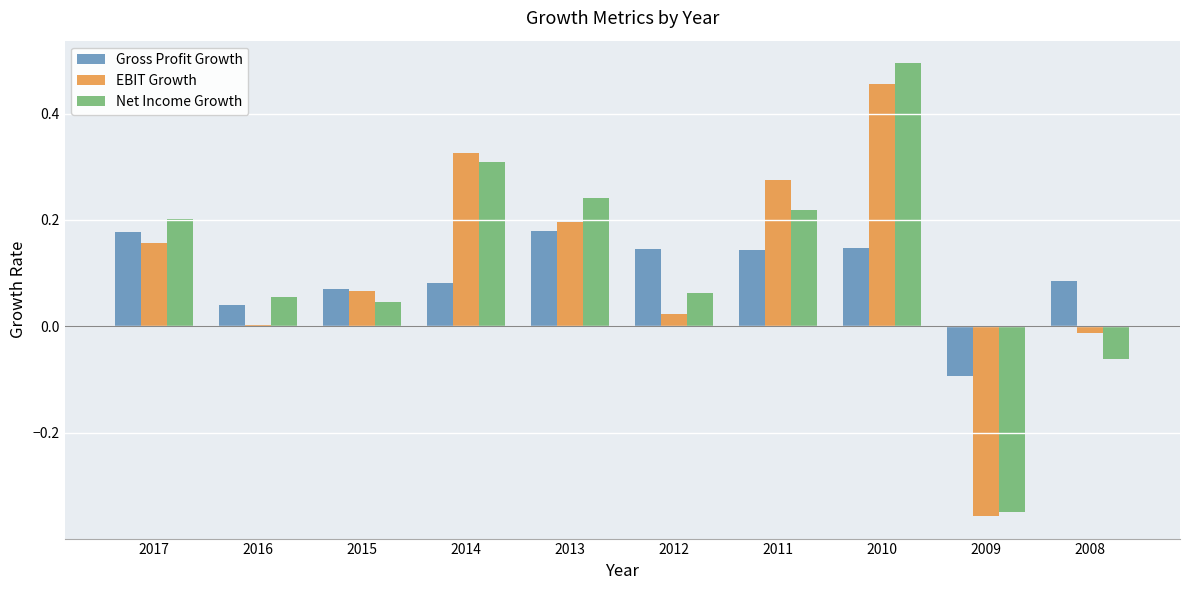

Rank the categories by EBIT Growth value from highest to lowest.

2010, 2014, 2011, 2013, 2017, 2015, 2012, 2016, 2008, 2009